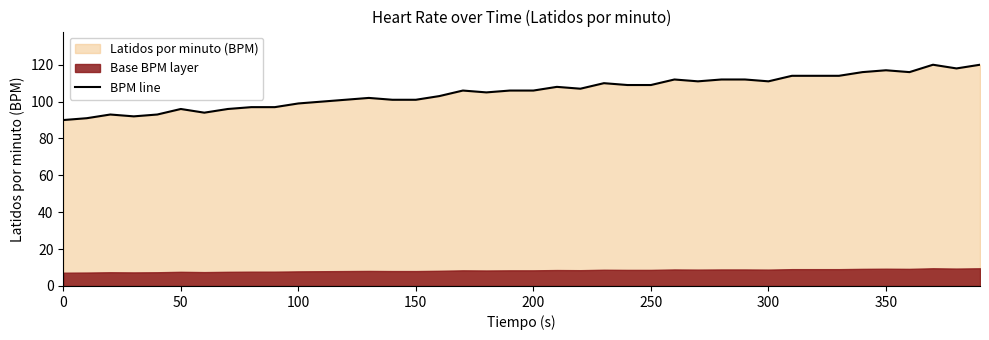

Is it true that BPM line equals 109 at 250?

True